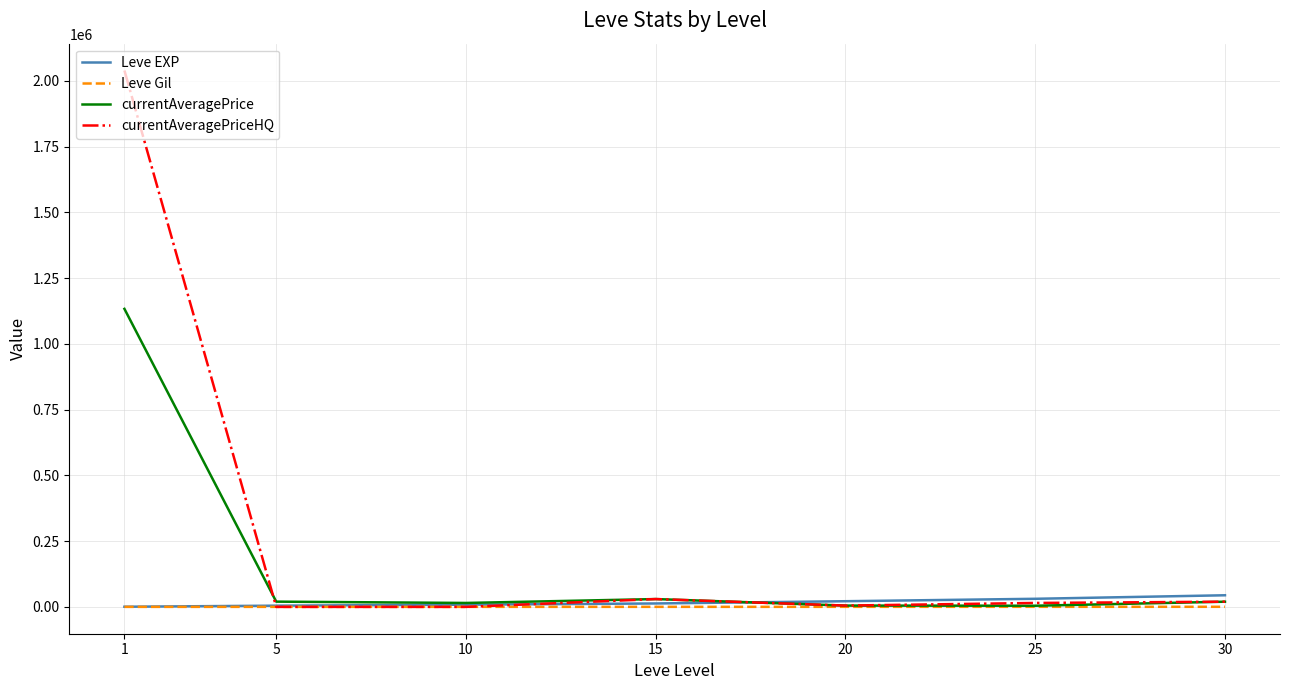

Which series ends up on top after the final intersection of Leve EXP and currentAveragePrice?

Leve EXP